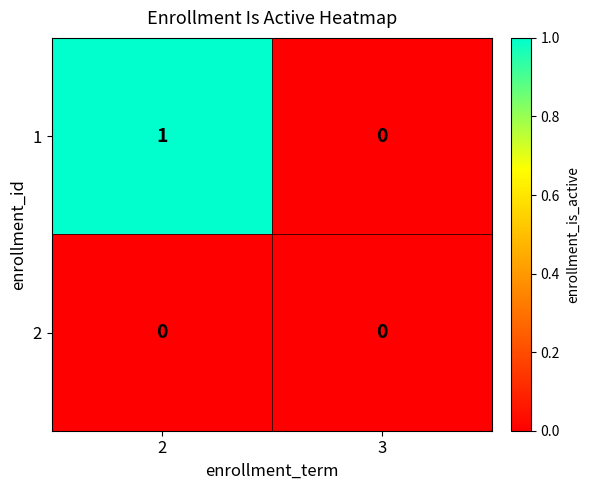

Is the value of 1 at 2 greater than the value of 2 at 3?

Yes